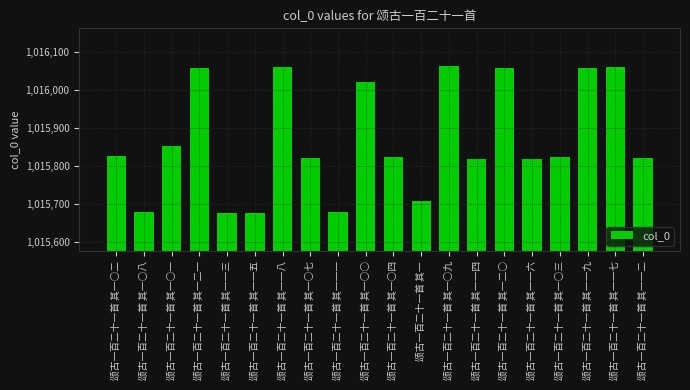

What is the difference between the maximum and second lowest values?

384